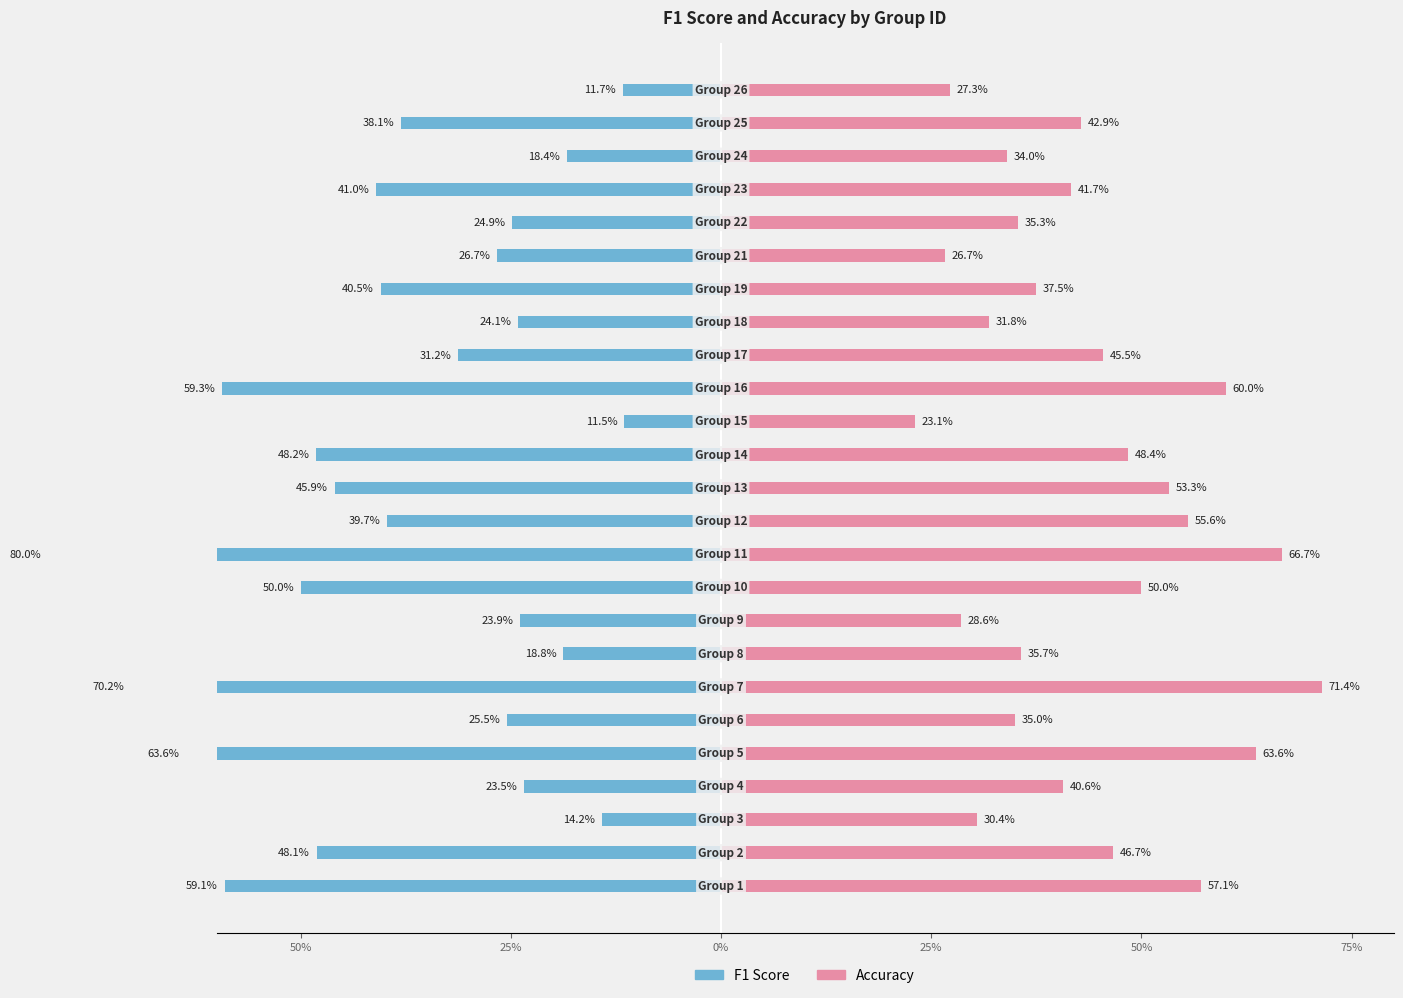

At 17, list the series in order from largest to smallest.

accuracy, f1